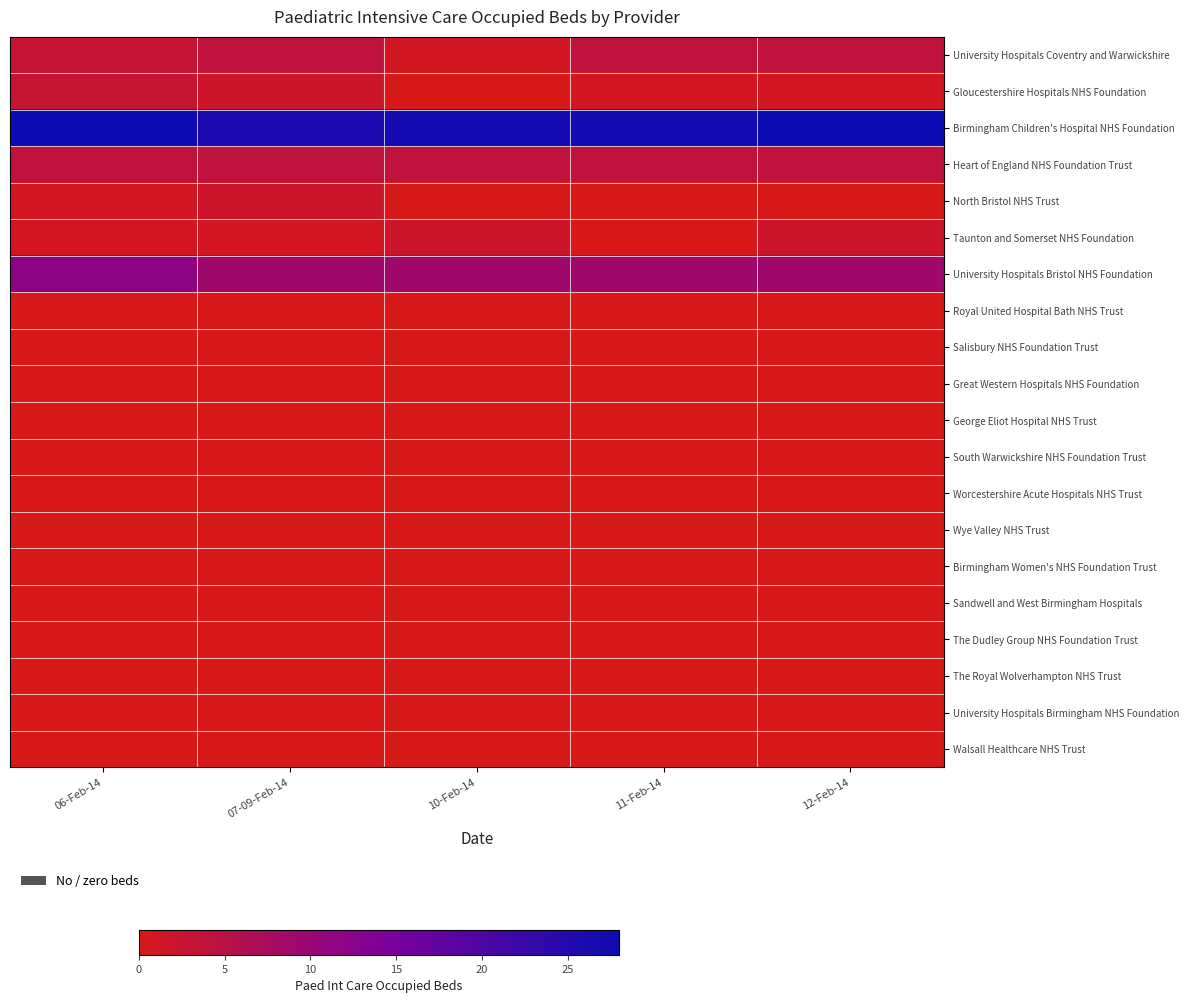

What is the spread (max minus min) of values at 12-Feb-14?

28